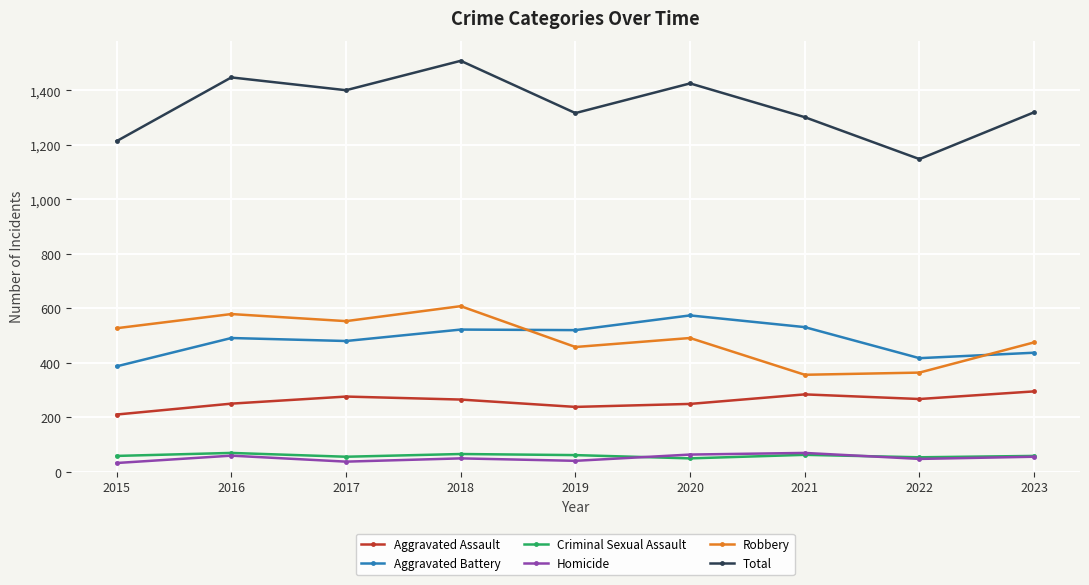

Which series has the widest spread of values?

Total